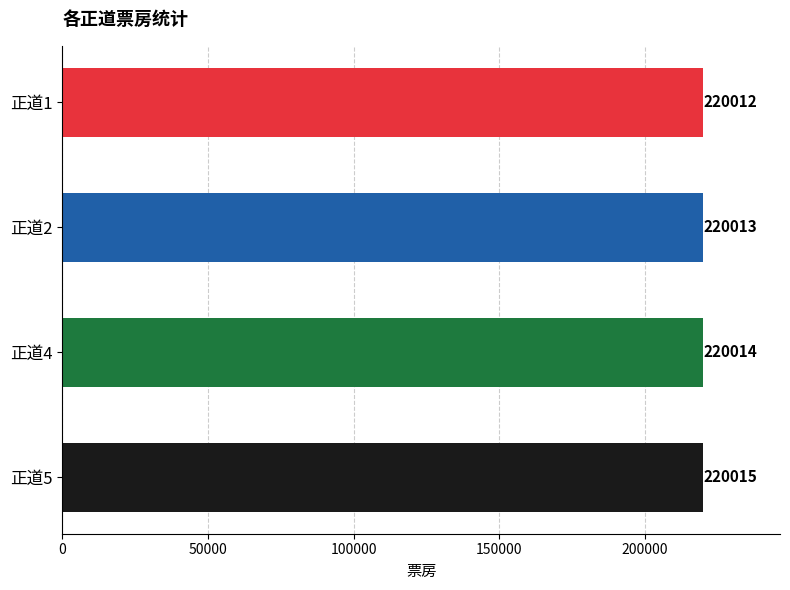

At which label is the value closest to 220013?

正道2